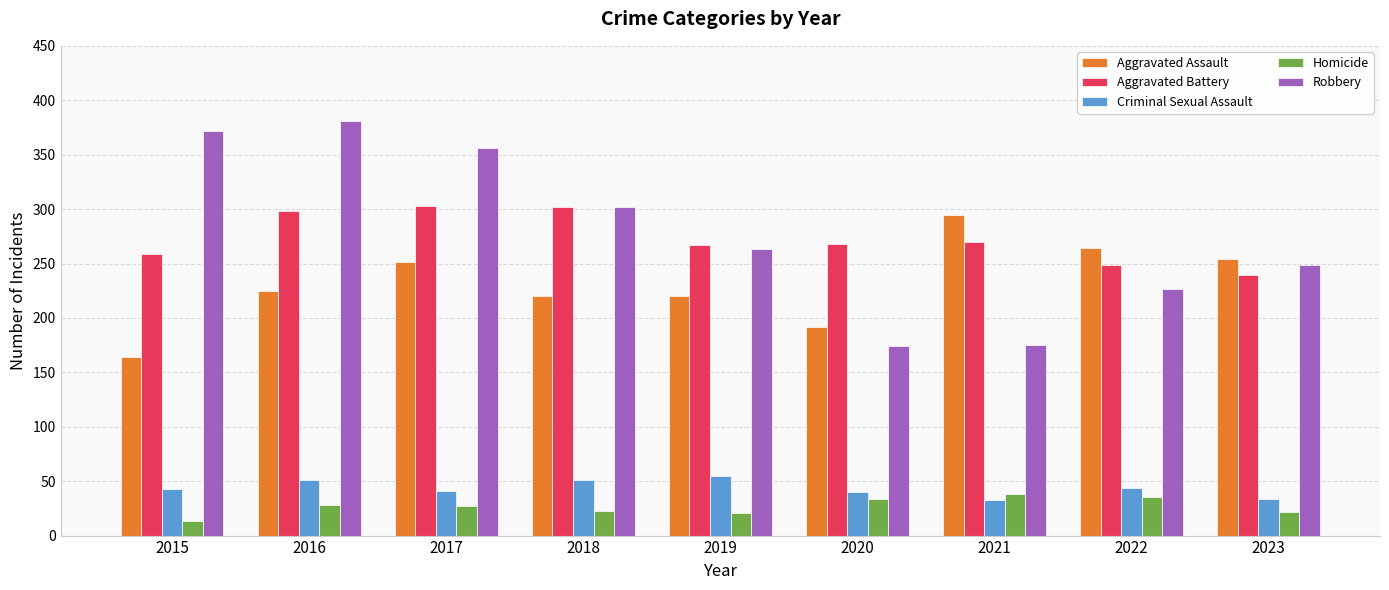

What is the difference between the maximum and minimum values in the Robbery series?

207